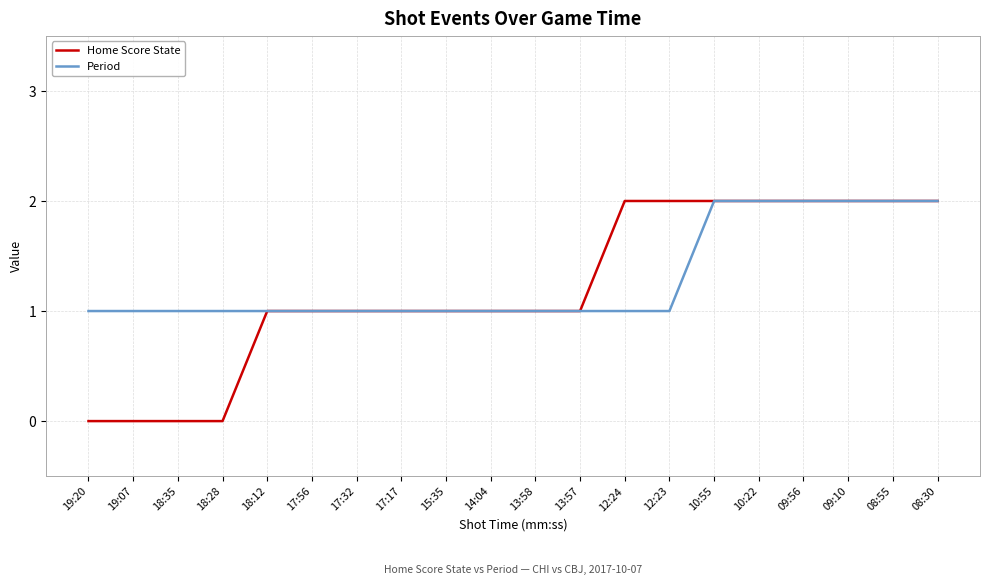

Which series has the largest total across all categories?

Period